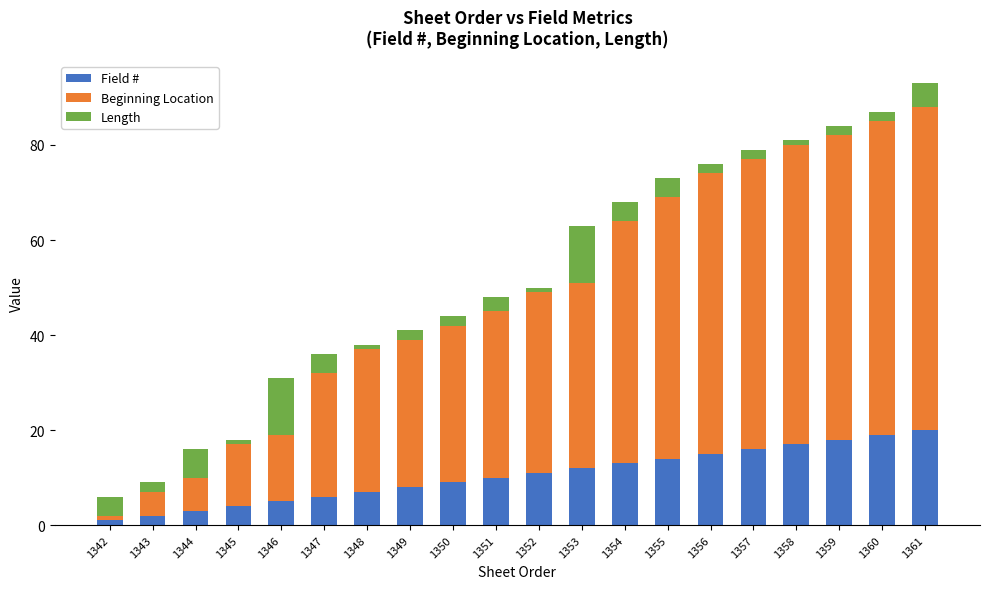

What is the sum of all Field # values?

210